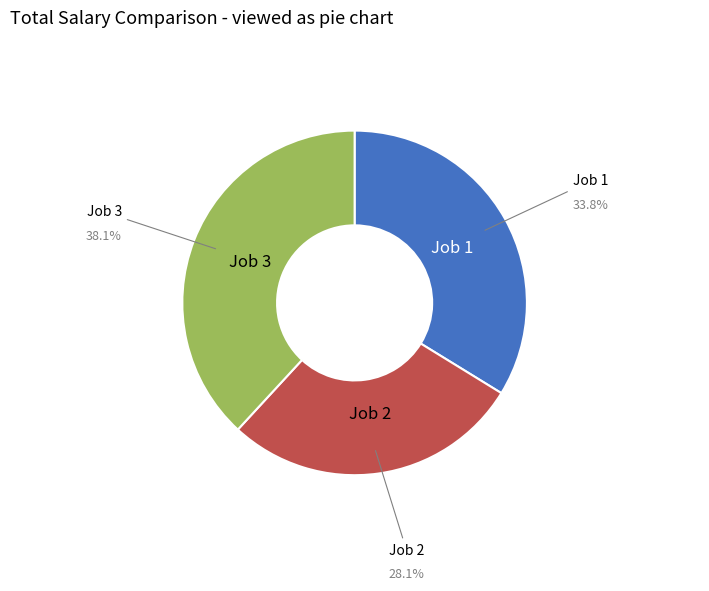

Which has a higher value, Job 3 or Job 2?

Job 3